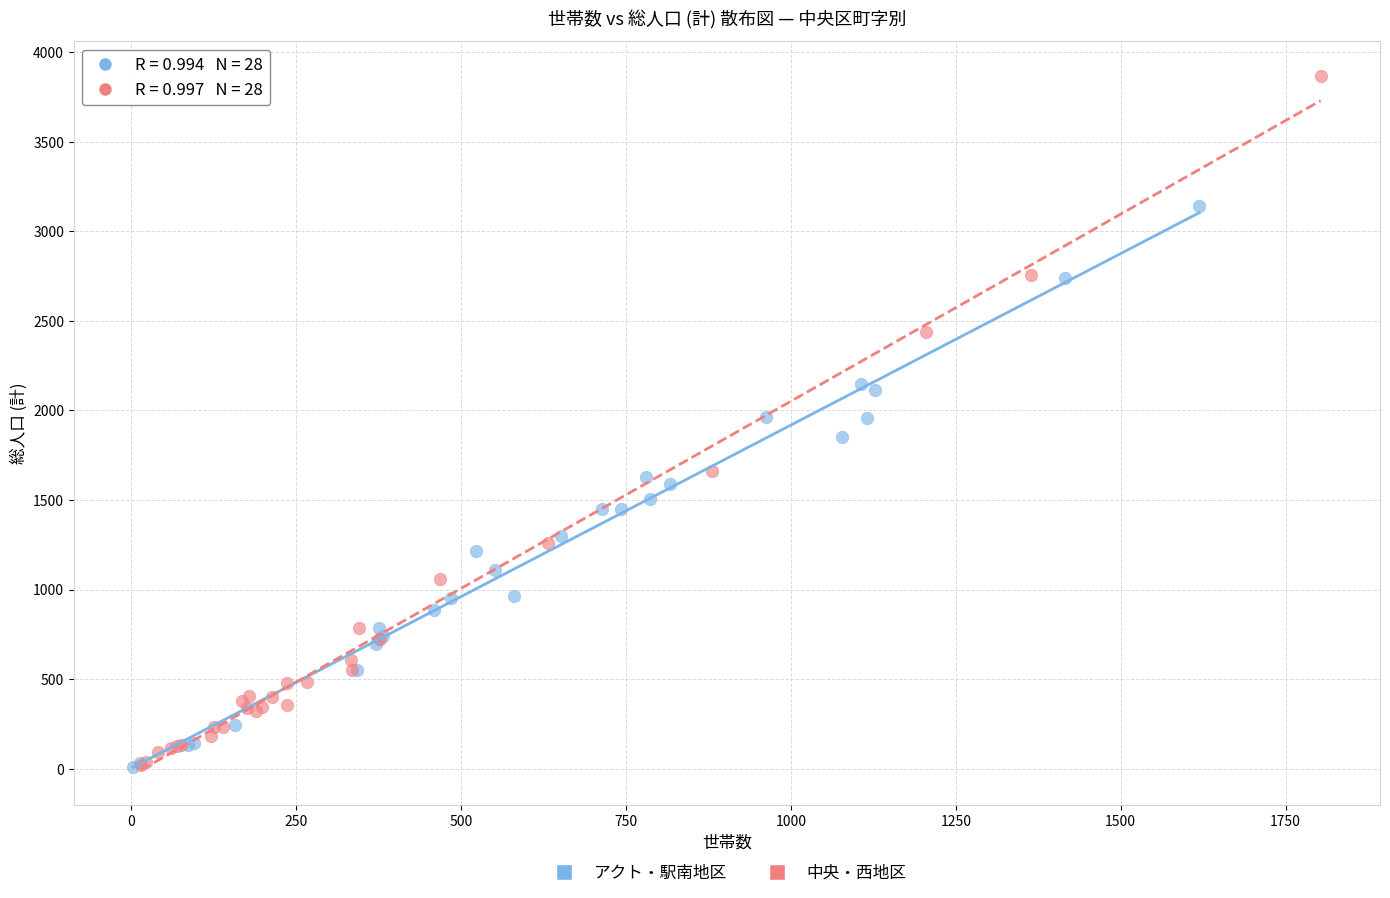

Which series has the widest spread of Y values?

中央・西地区